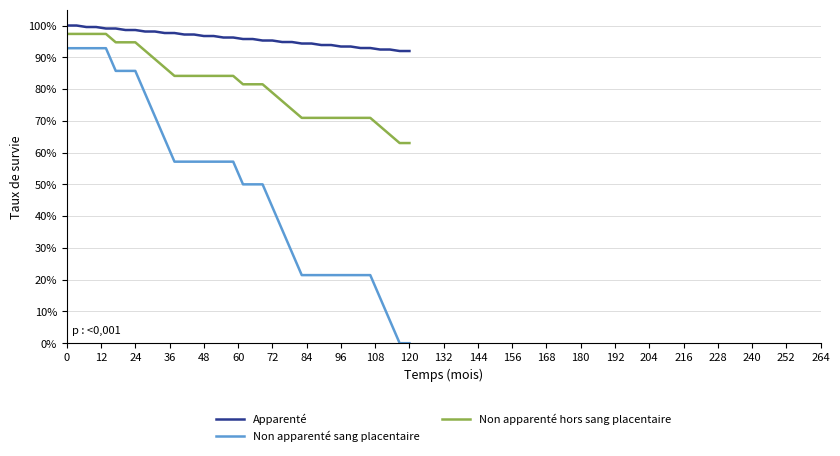

True or false: Apparenté has more than 1 points higher than both neighbors.

False